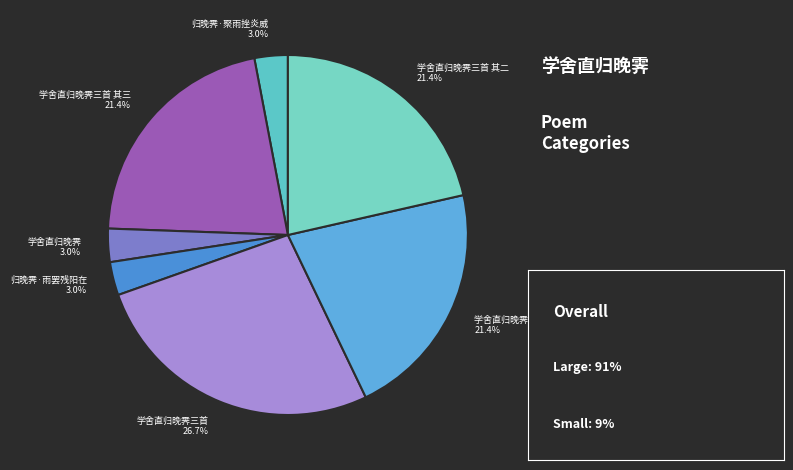

What is the ratio of the value at 学舍直归晚霁三首 其二 to the value at 学舍直归晚霁三首 其一?

1.0